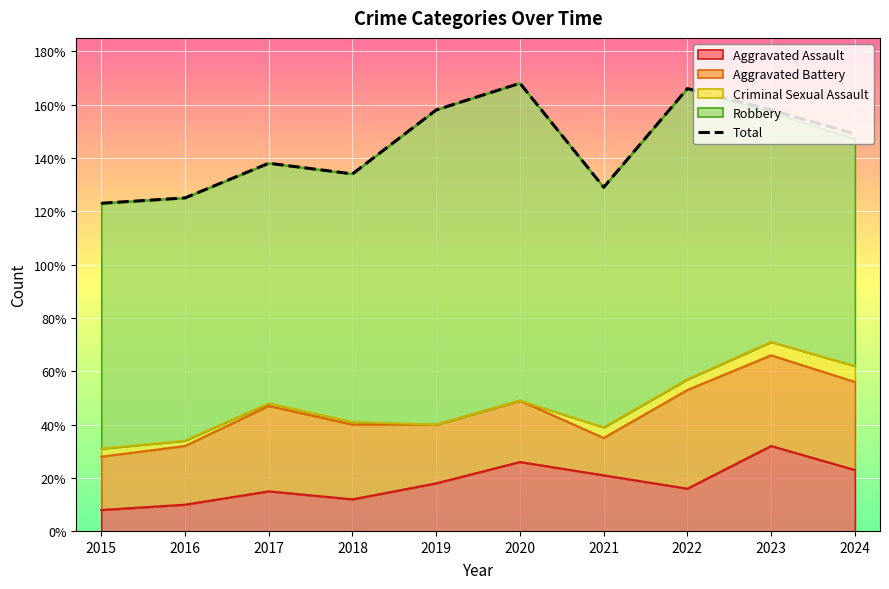

How many points are lower than both their immediate neighbors (excluding endpoints)?

2